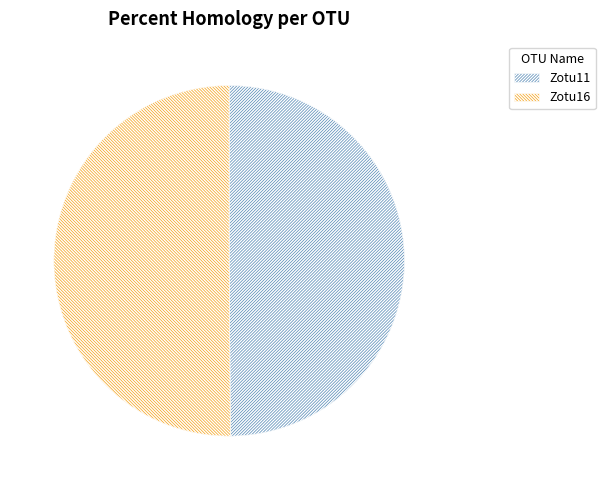

True or false: Zotu16 accounts for 44% of the total.

False